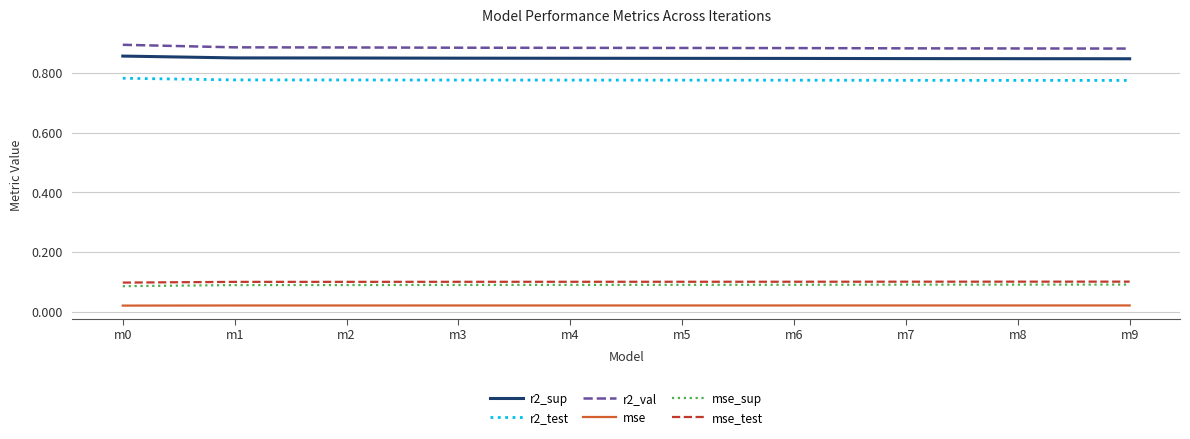

True or false: r2_test and mse_test intersect in this chart.

False